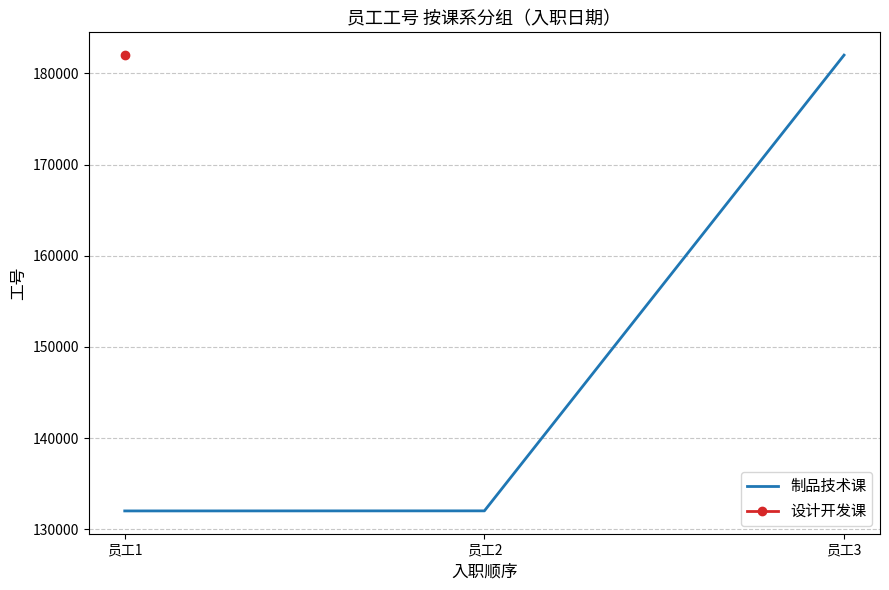

Which has a higher value, 员工1 or 员工2?

员工2